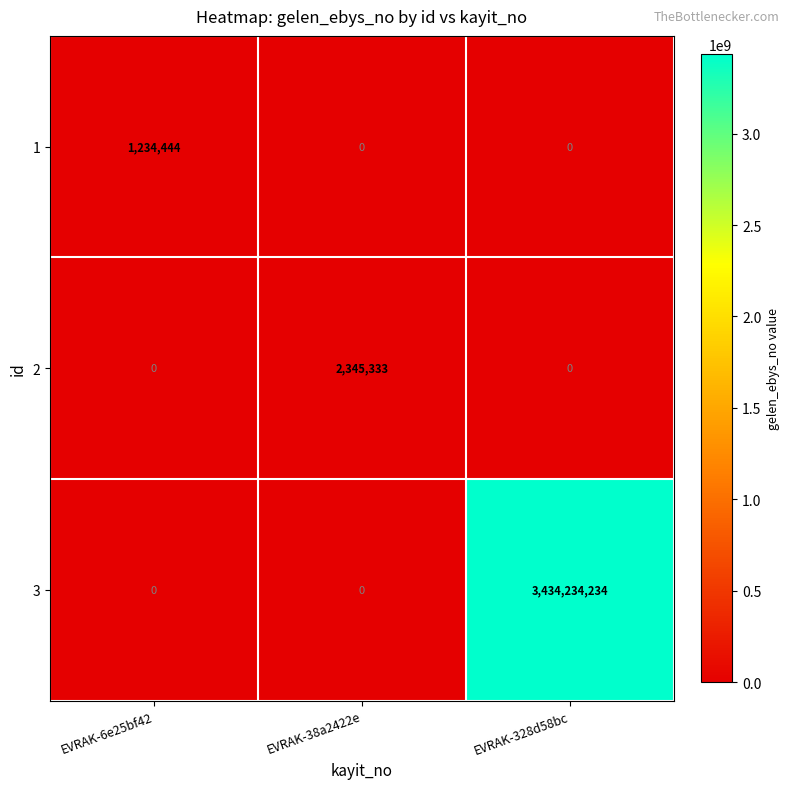

Which series has the largest range (max minus min)?

3